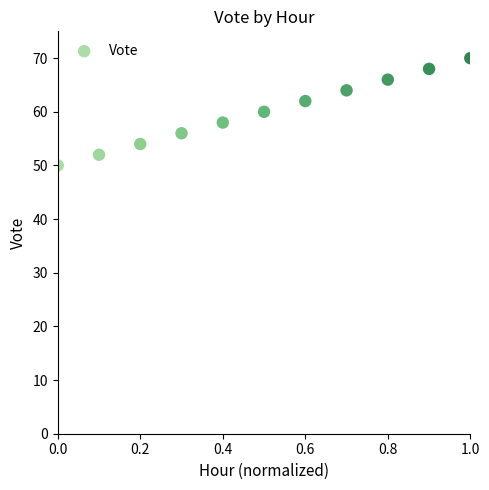

What is the range of Y values (max minus min)?

20